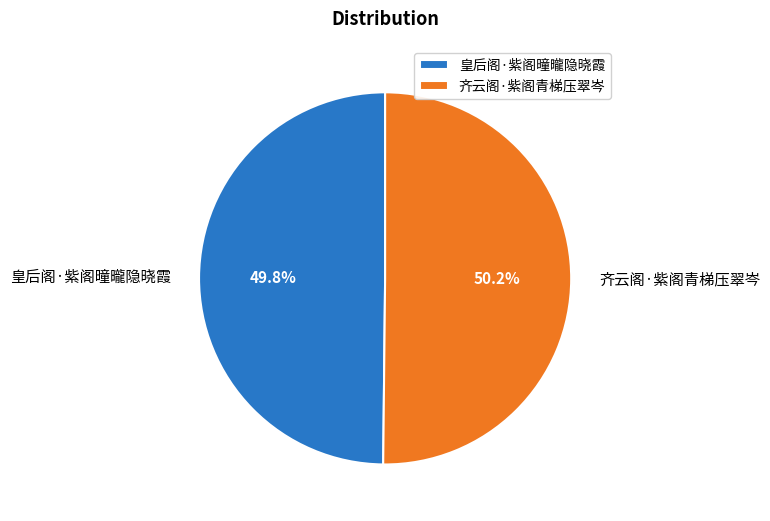

What portion of the pie excludes 皇后阁·紫阁曈曨隐晓霞?

50.2%